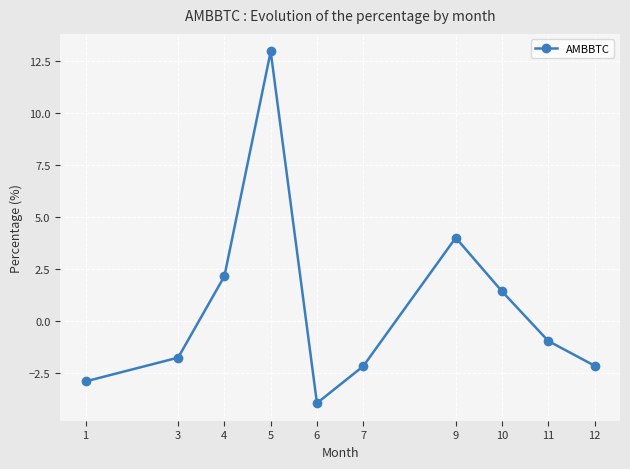

What is the value of the 10th point from the left?

-2.1